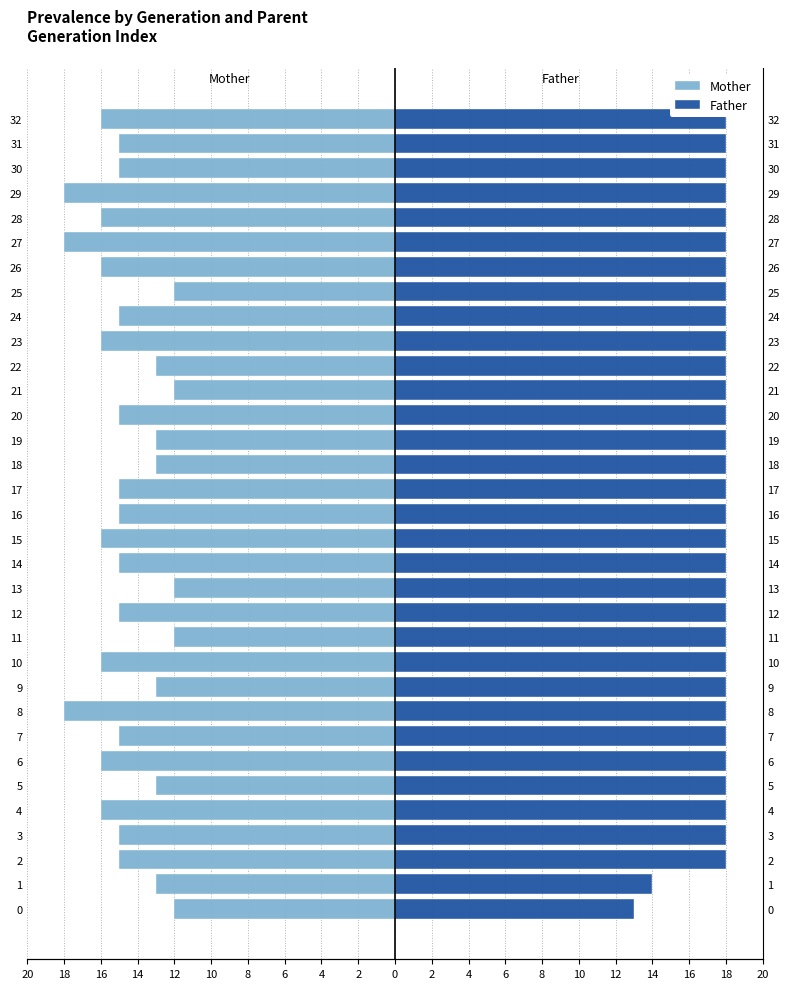

Is it true that Mother equals -17 at 21?

False